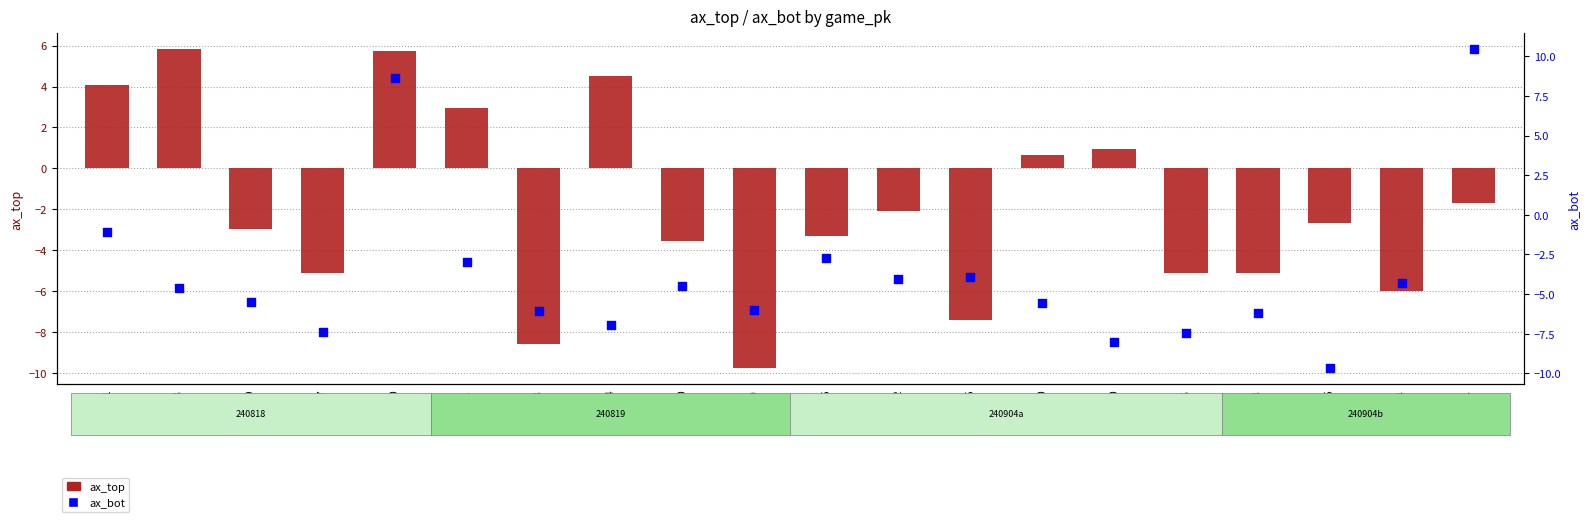

What is the total value across all series at 746990?

-4.9